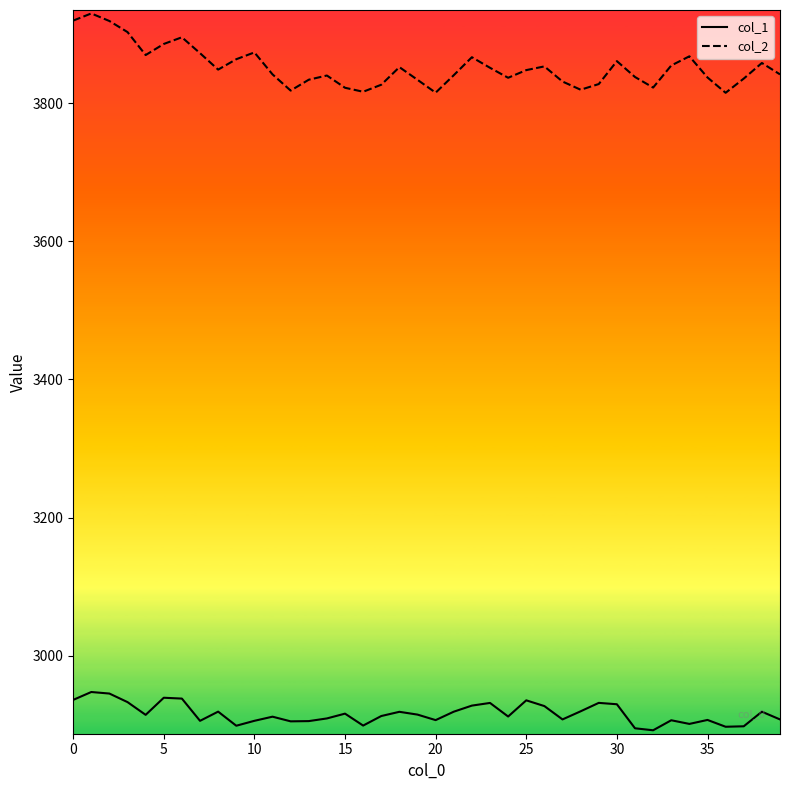

Rank the series by their average value, from lowest to highest.

col_1, col_2